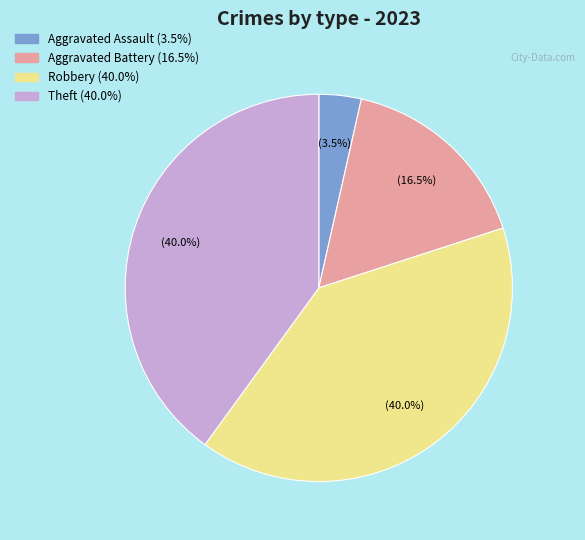

Is there any slice that represents more than half of the pie?

No